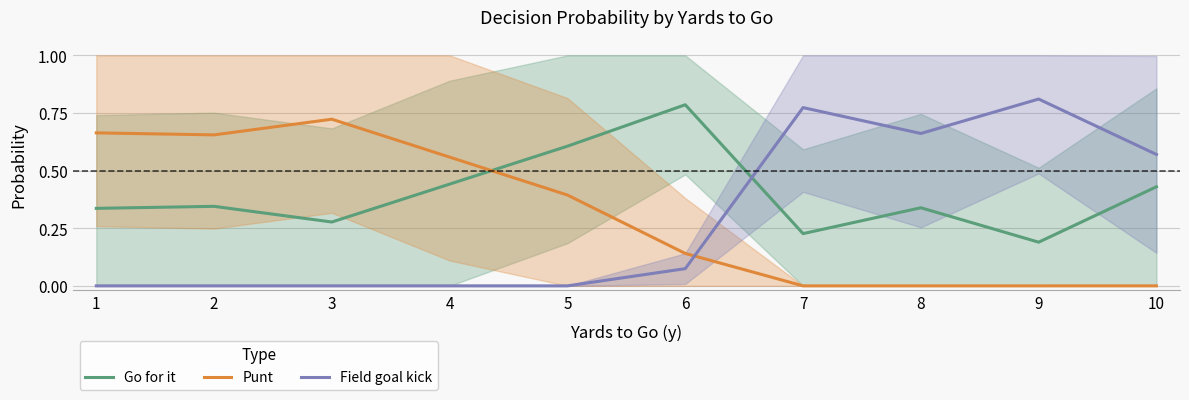

What is the difference between the maximum and minimum values in the Go for it series?

0.6